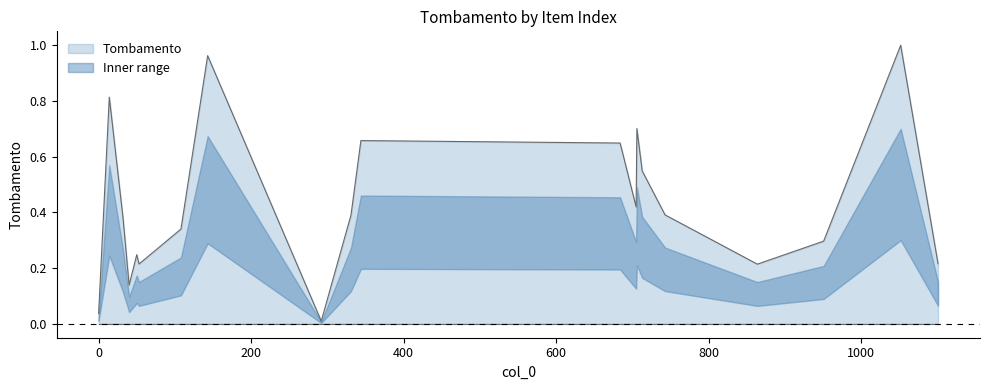

What is the average value?

0.4